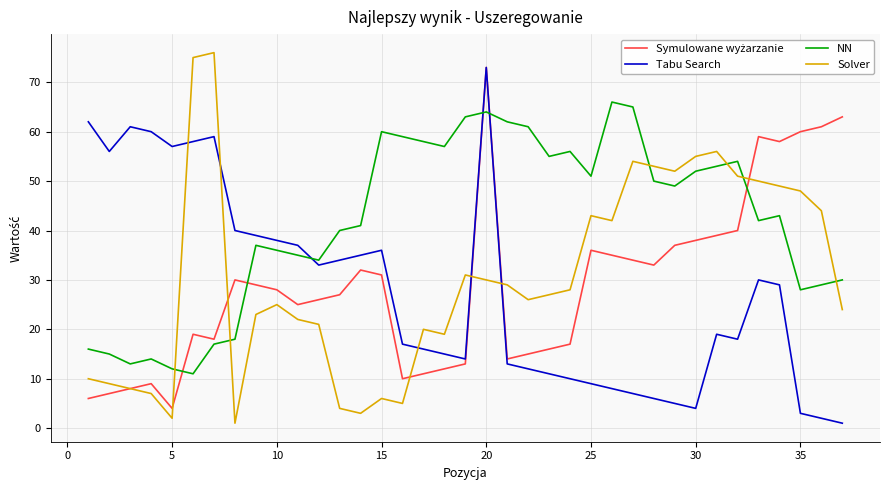

What is the greatest value displayed?

76